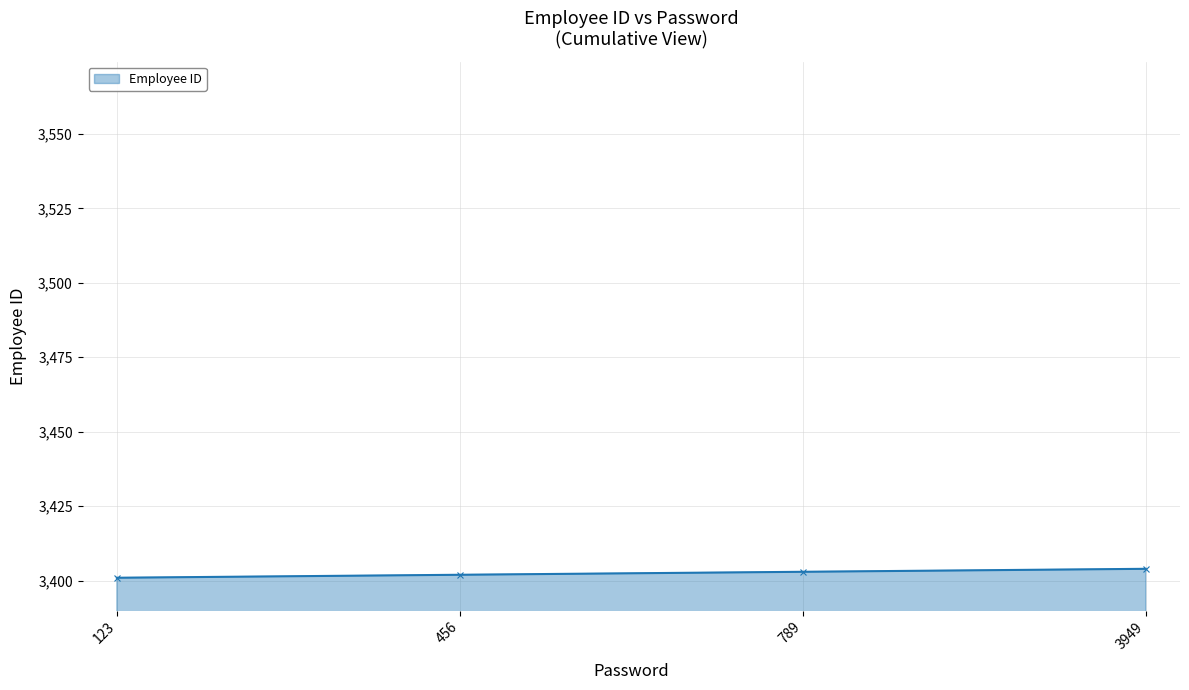

What is the change in value from 789 to 3949?

+1